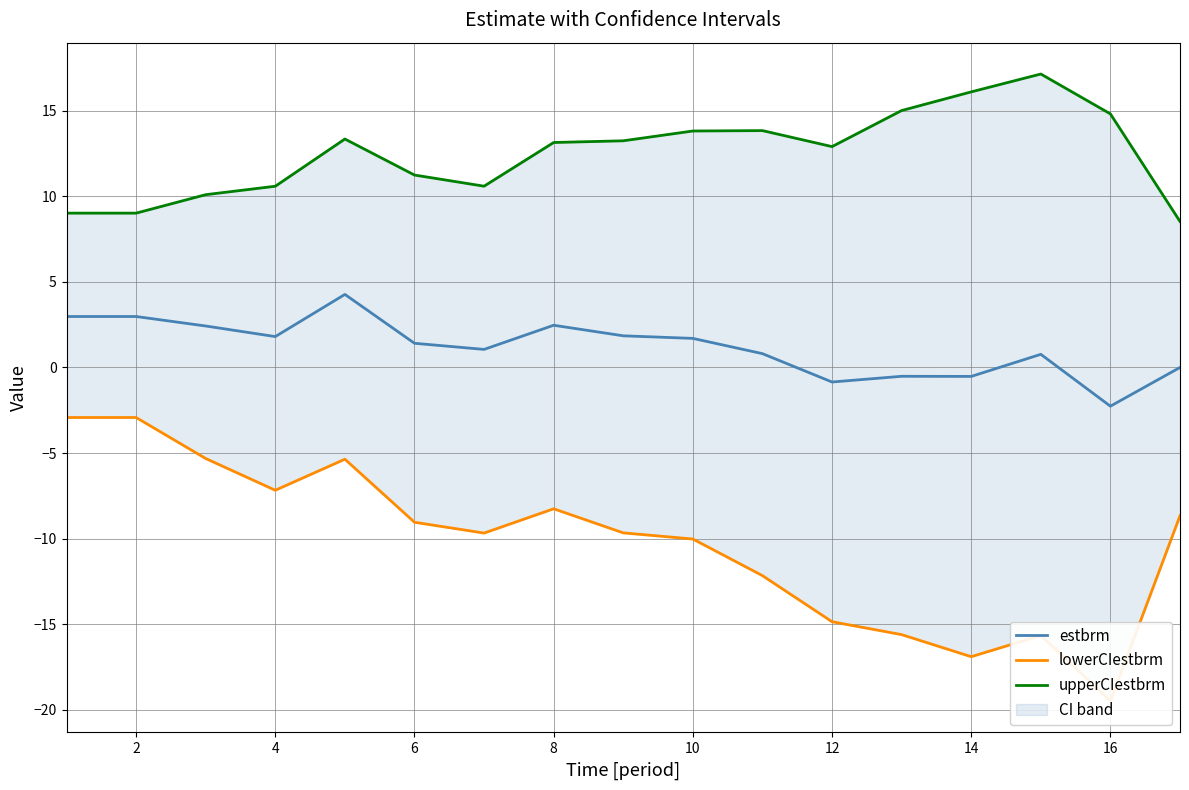

List the series in order of their peak value, lowest first.

lowerCIestbrm, estbrm, upperCIestbrm